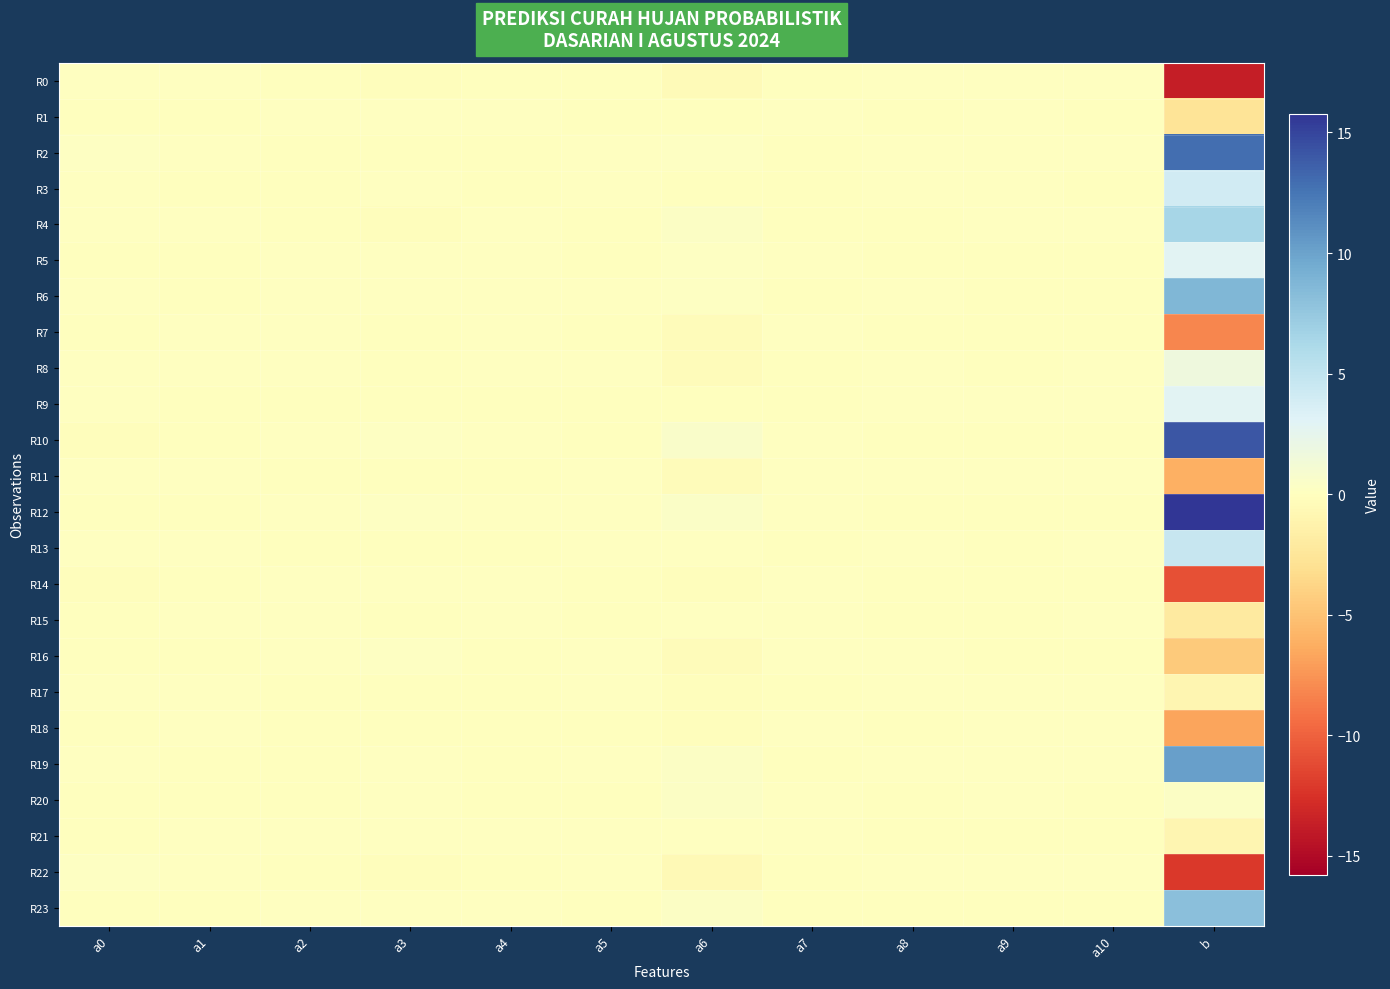

How many distinct data groups are displayed?

24